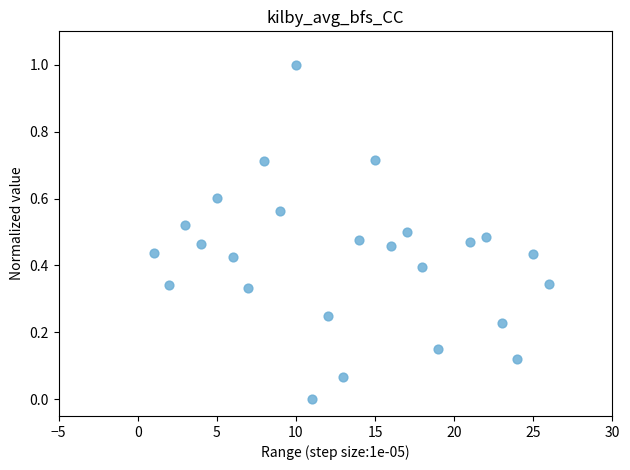

What is the range of X values (max minus min)?

25.0